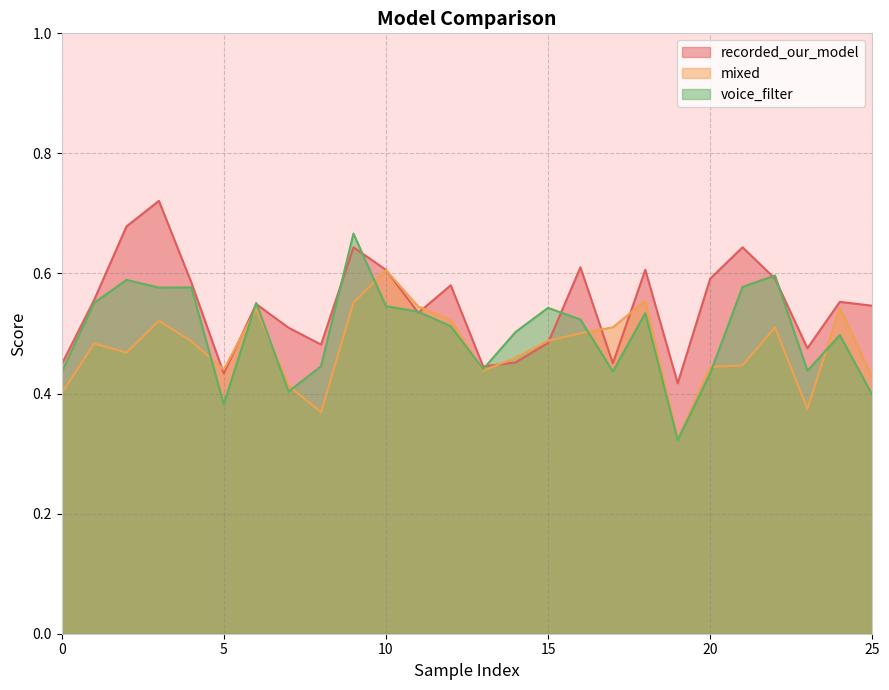

Reading left to right, list all the values displayed in this chart.

recorded_our_model: 0=0.4	1=0.6	2=0.7	3=0.7	4=0.6	5=0.4	6=0.5	7=0.5	8=0.5	9=0.6	10=0.6	11=0.5	12=0.6	13=0.4	14=0.5	15=0.5	16=0.6	17=0.5	18=0.6	19=0.4	20=0.6	21=0.6	22=0.6	23=0.5	24=0.6	25=0.5
mixed: 0=0.4	1=0.5	2=0.5	3=0.5	4=0.5	5=0.4	6=0.5	7=0.4	8=0.4	9=0.6	10=0.6	11=0.5	12=0.5	13=0.4	14=0.5	15=0.5	16=0.5	17=0.5	18=0.6	19=0.3	20=0.4	21=0.4	22=0.5	23=0.4	24=0.5	25=0.4
voice_filter: 0=0.4	1=0.6	2=0.6	3=0.6	4=0.6	5=0.4	6=0.6	7=0.4	8=0.4	9=0.7	10=0.5	11=0.5	12=0.5	13=0.4	14=0.5	15=0.5	16=0.5	17=0.4	18=0.5	19=0.3	20=0.4	21=0.6	22=0.6	23=0.4	24=0.5	25=0.4